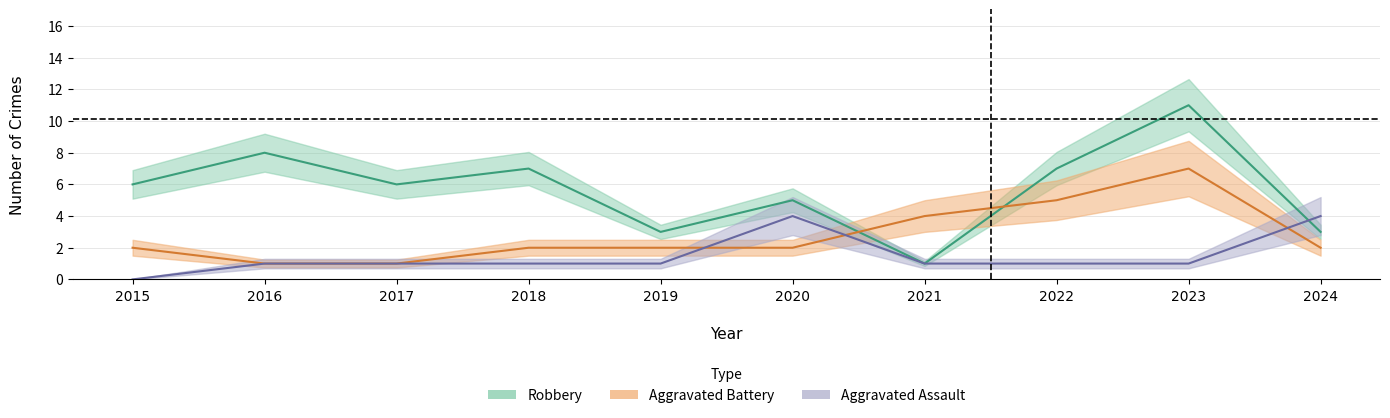

What is the sum of the Robbery values at 2020 and 2021?

6